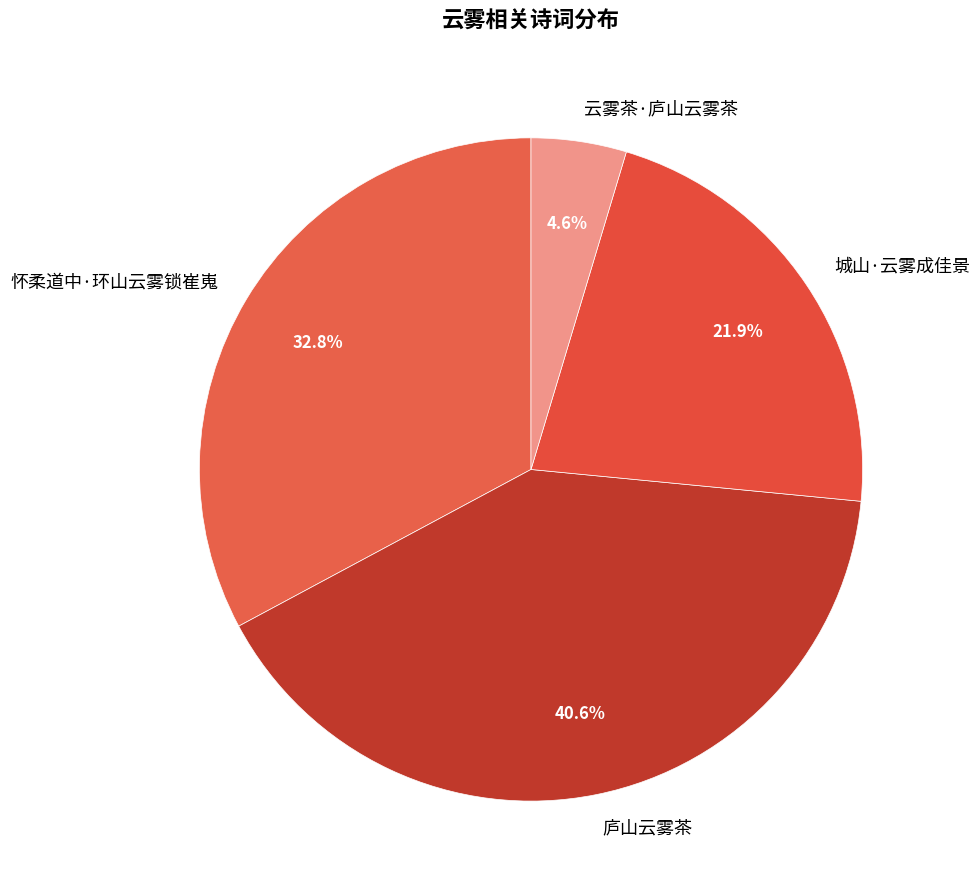

How many slices are in this pie chart?

4